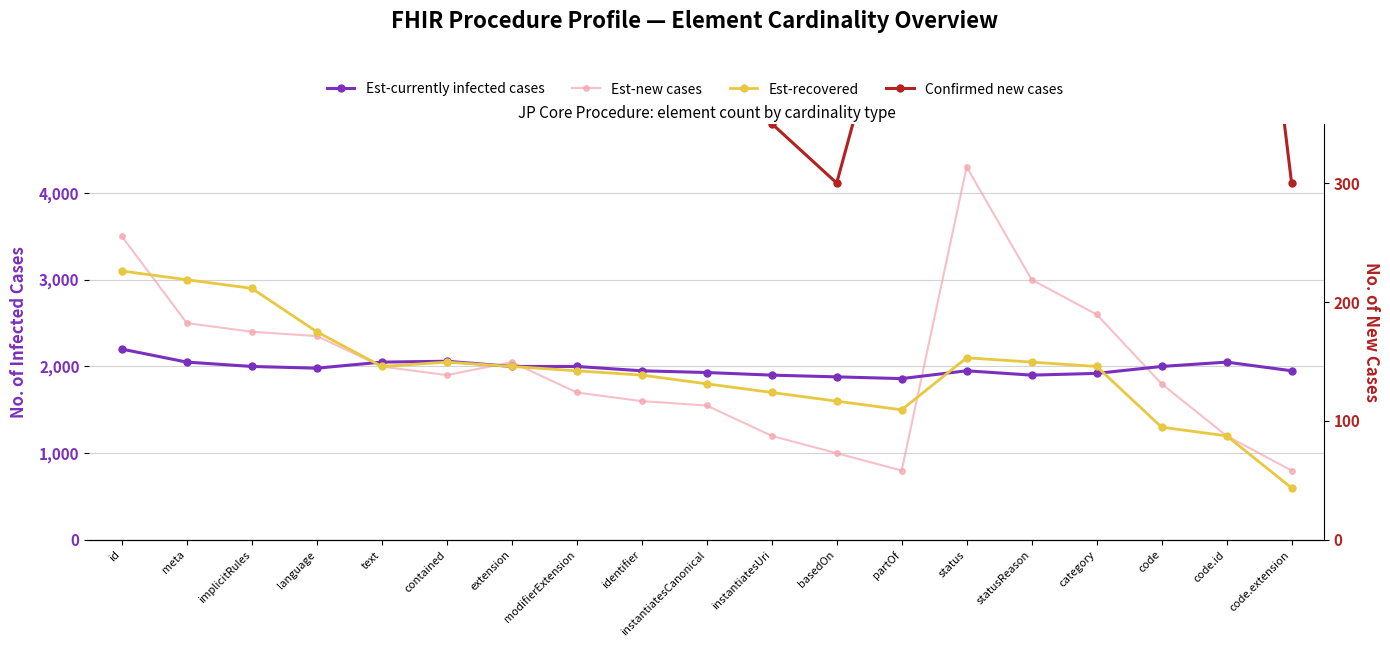

Rank the series by their maximum value, from lowest to highest.

Confirmed new cases, Est-currently infected cases, Est-recovered, Est-new cases